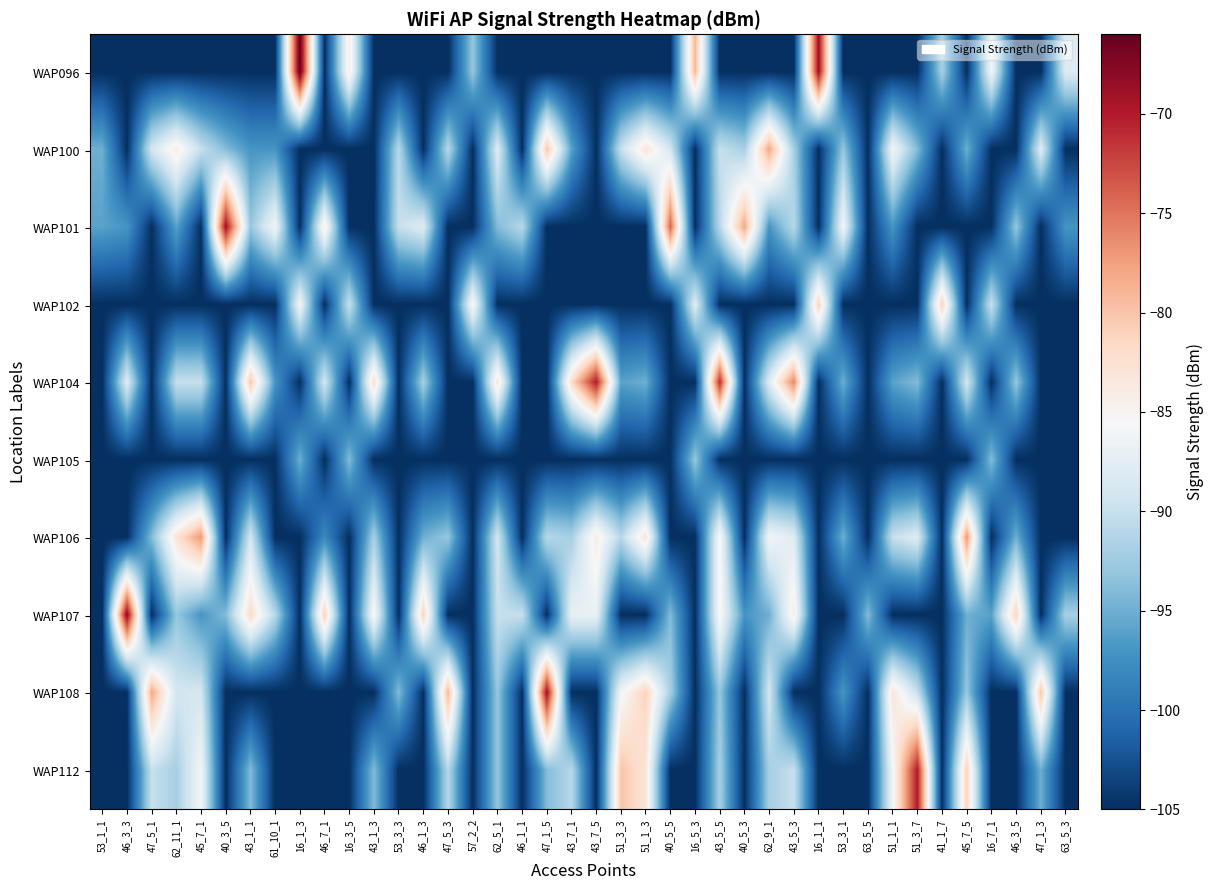

List the series in order of their peak value, lowest first.

WAP105, WAP102, WAP100, WAP106, WAP104, WAP112, WAP101, WAP108, WAP107, WAP096